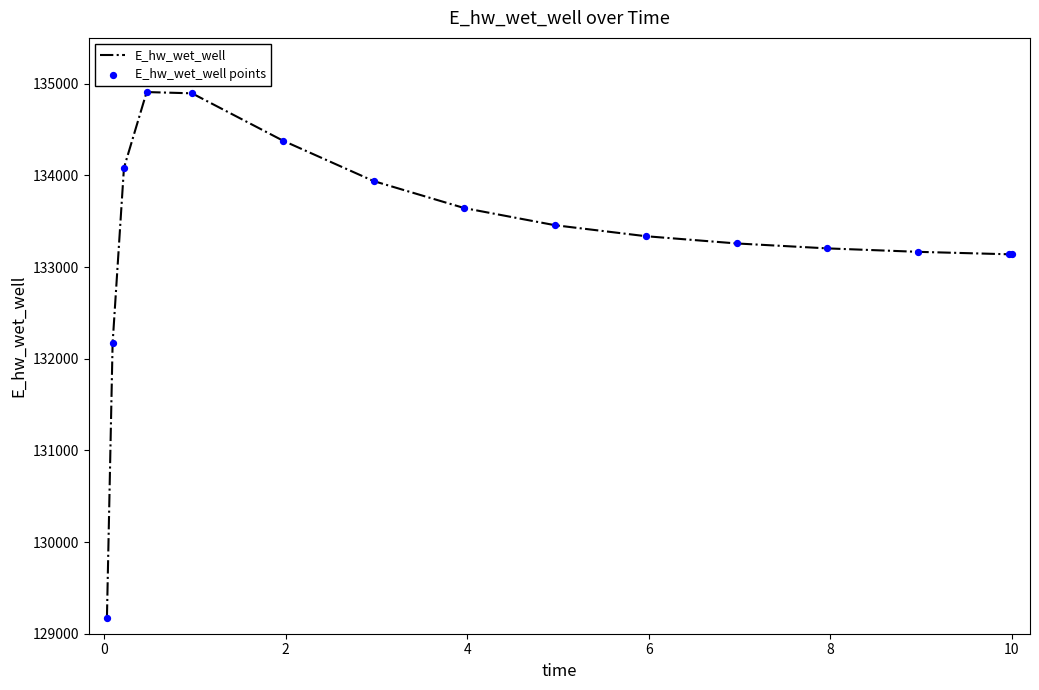

What is the minimum value shown in the chart?

129174.9